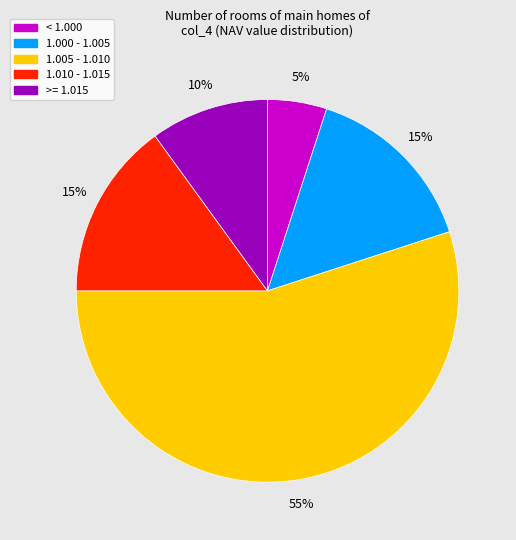

Is there a majority slice in this chart?

Yes